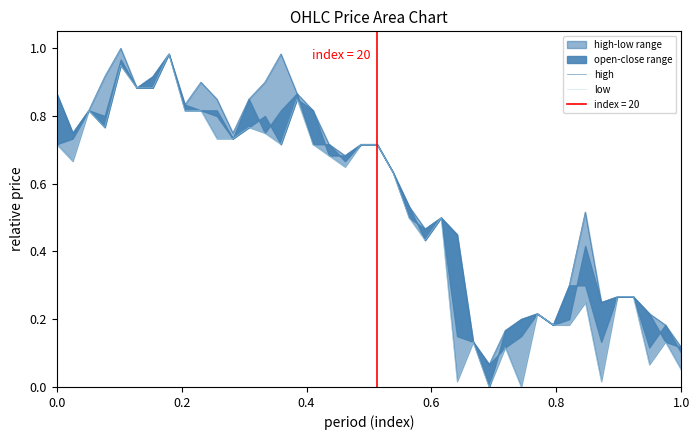

Which series has the largest range (max minus min)?

low